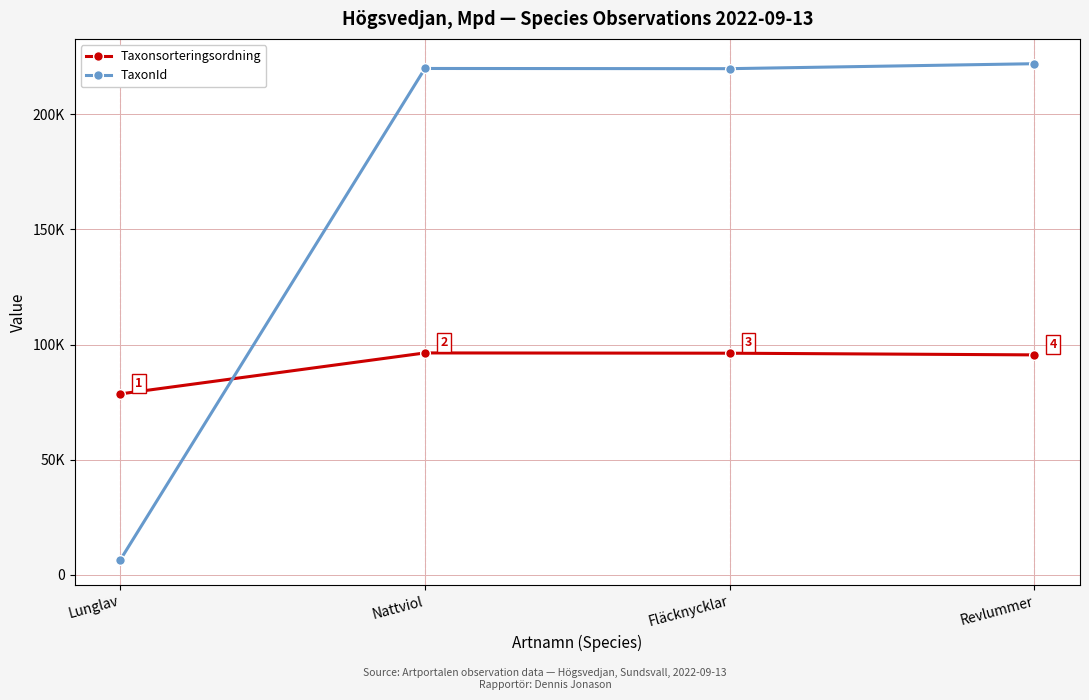

What is the value of the Taxonsorteringsordning point at the 4th from the left?

95519